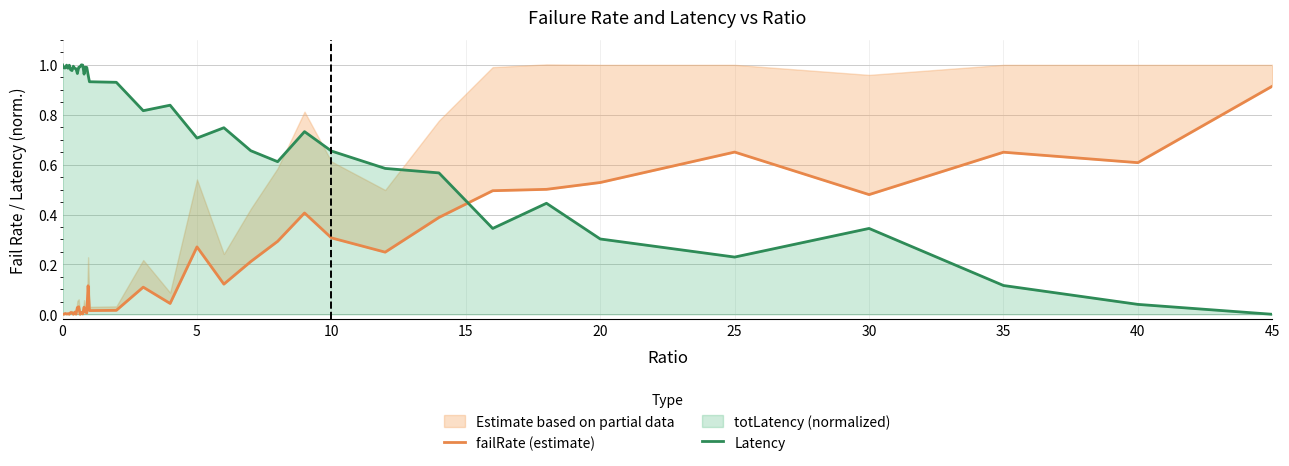

The Latency series shows 0.3 at 20. True or false?

True